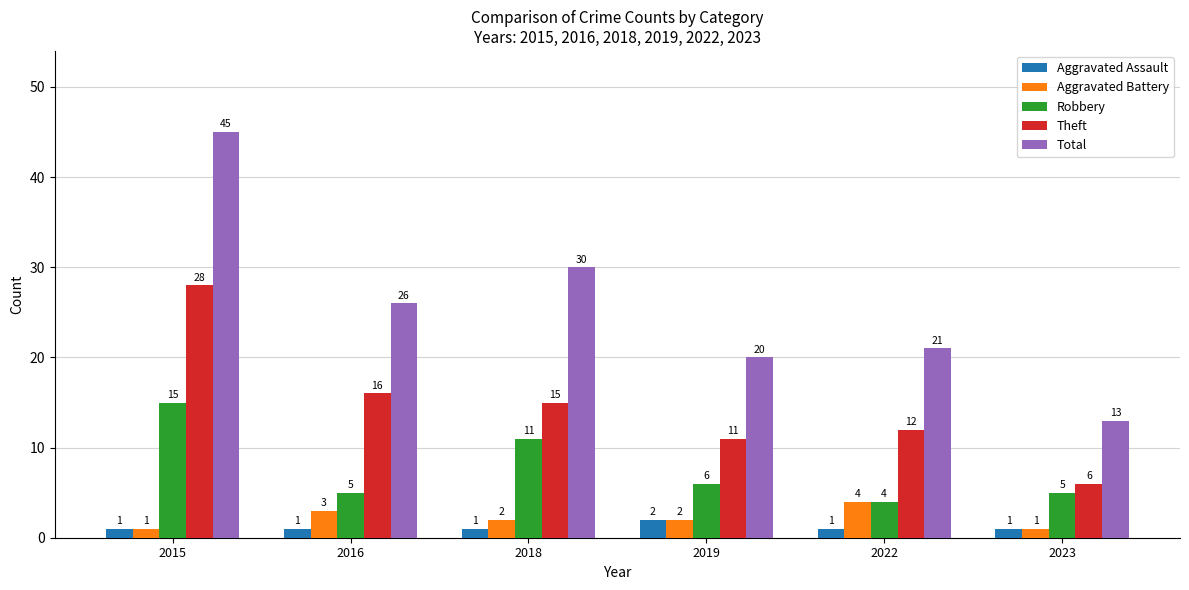

The value of Theft at 2023 is 6. True or false?

True